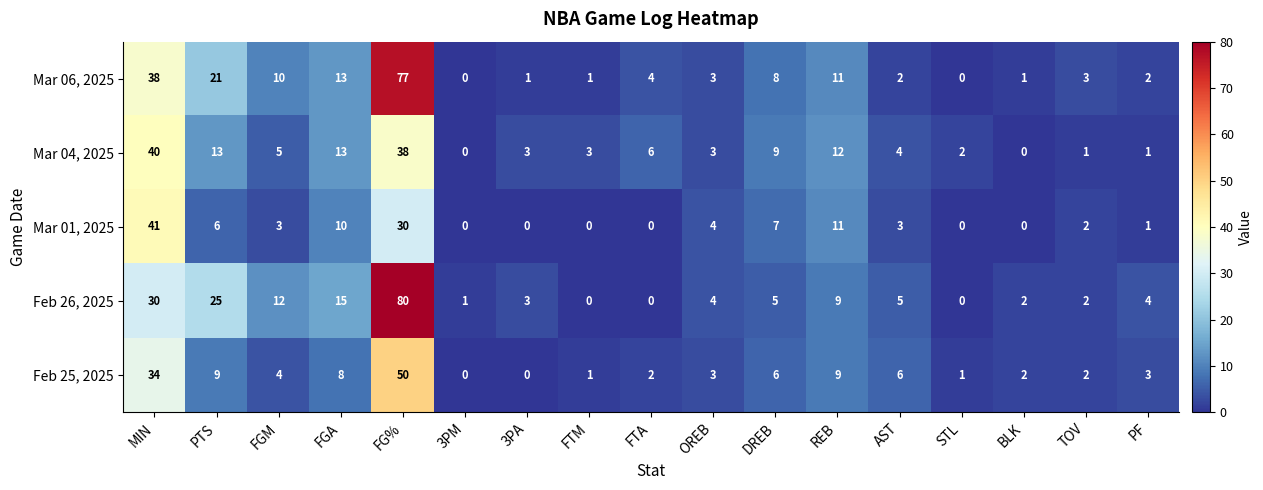

Count the number of data series in this chart.

5